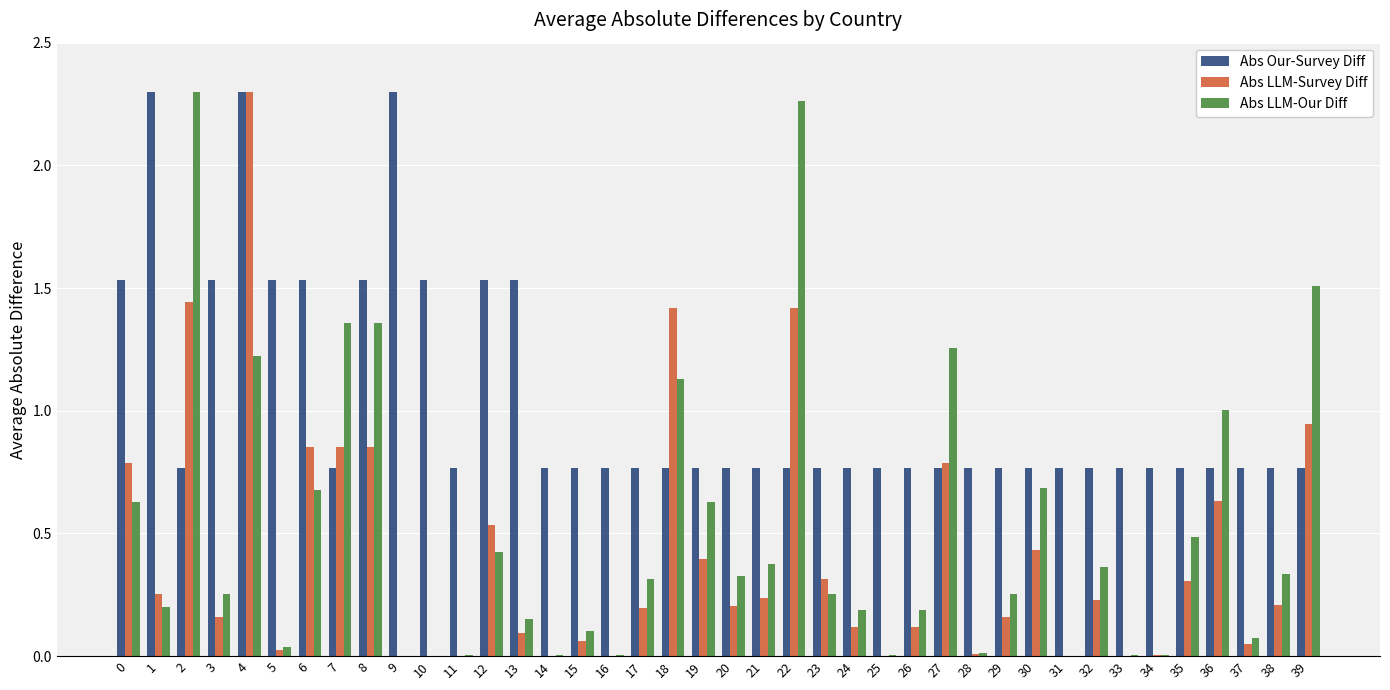

What is the total value across all series at 6?

3.1